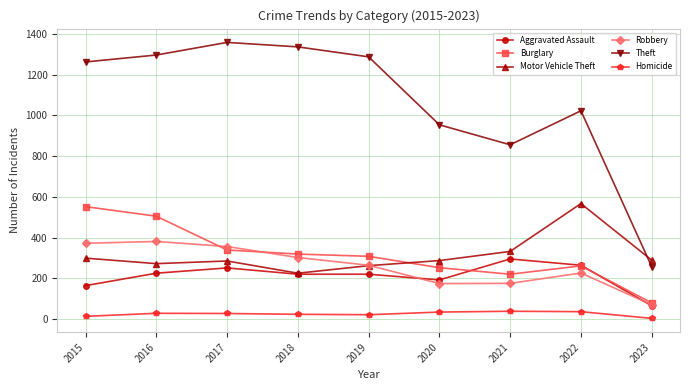

What is the greatest value displayed?

1359